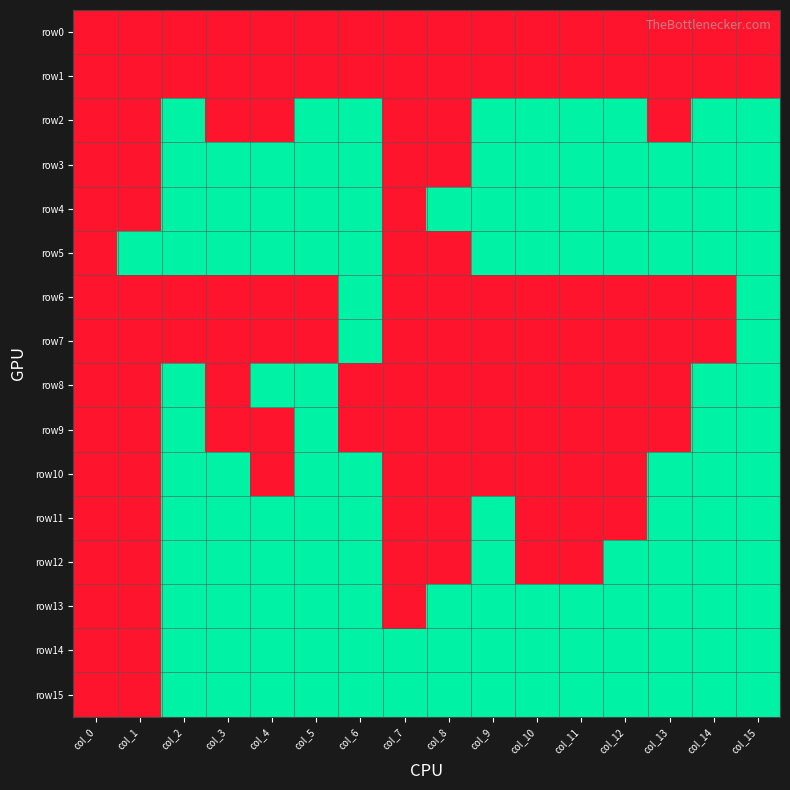

Which has a higher value, col_0 or col_1?

col_0